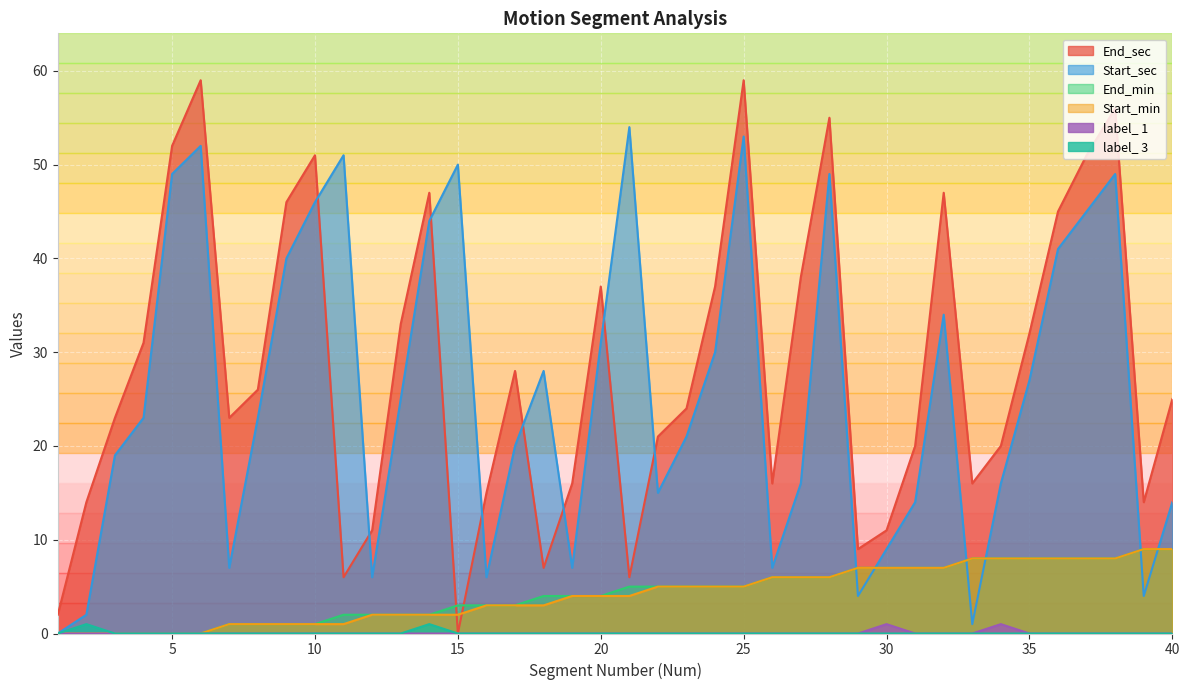

Which has a higher value, 9 or 3?

9